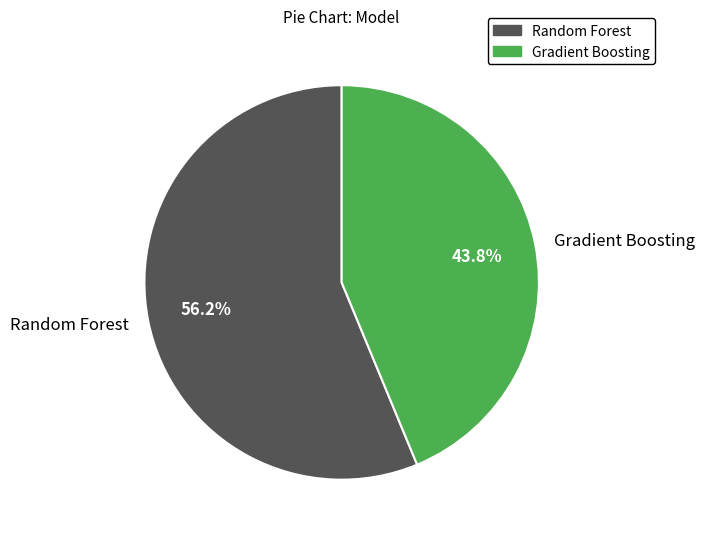

Which has a higher value, Random Forest or Gradient Boosting?

Random Forest